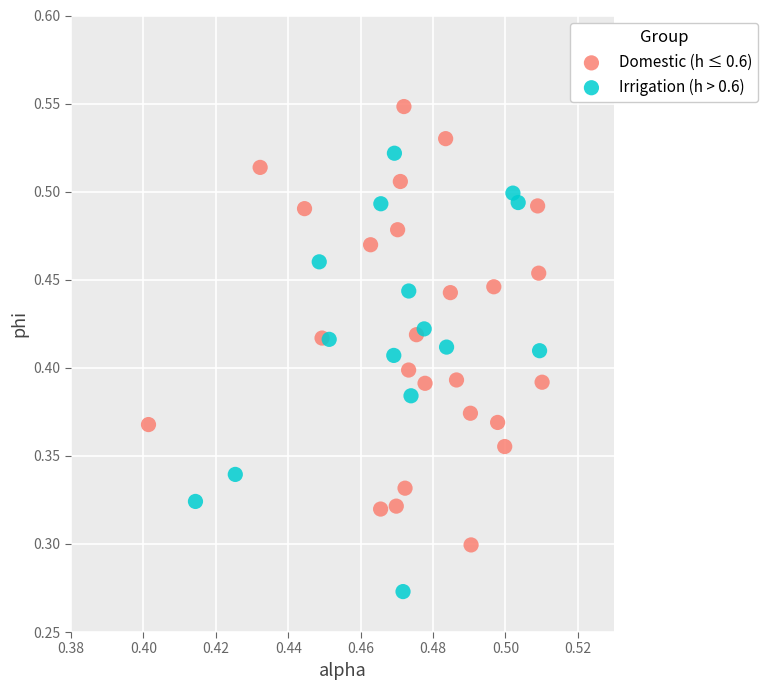

Which series reaches the minimum Y coordinate?

Irrigation (h > 0.6)